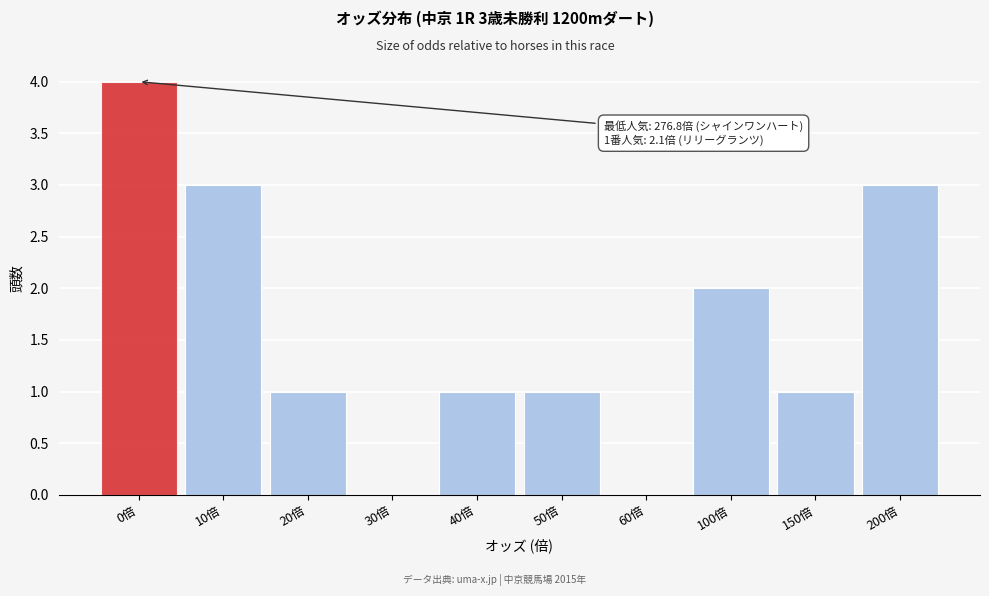

Reading right to left, transcribe all the data shown in this chart.

200倍=3	150倍=1	100倍=2	60倍=0	50倍=1	40倍=1	30倍=0	20倍=1	10倍=3	0倍=4